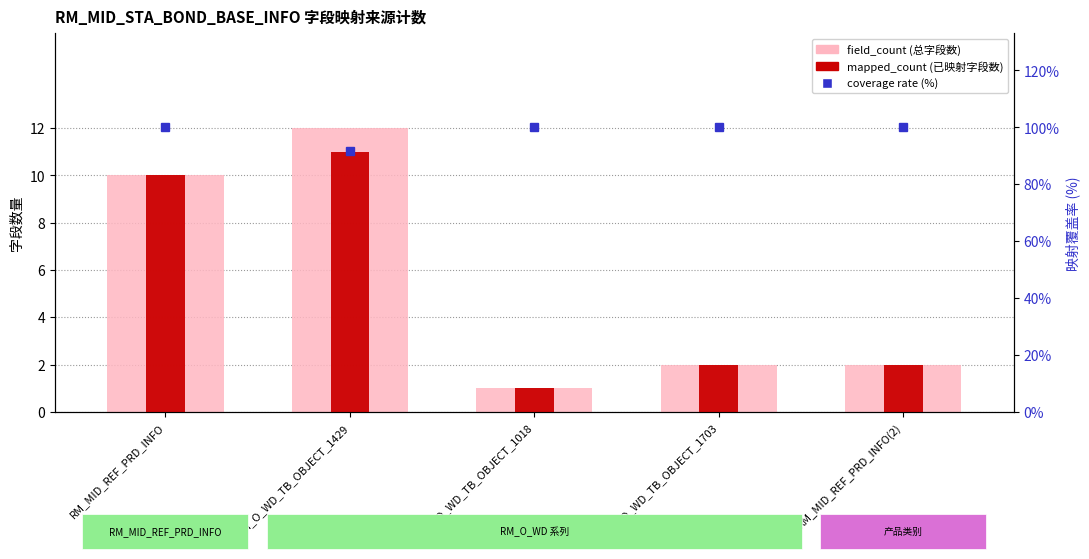

At how many categories does at least one series exceed 11?

5